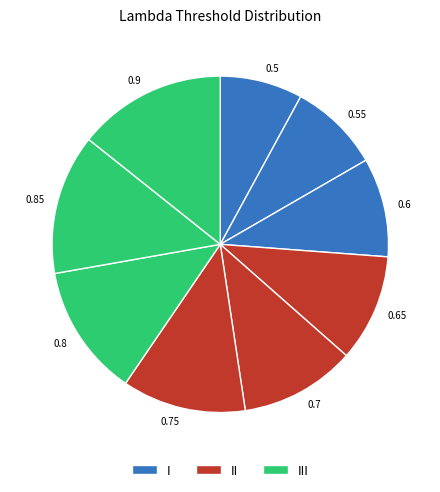

True or false: 0.65 accounts for 10% of the total.

True